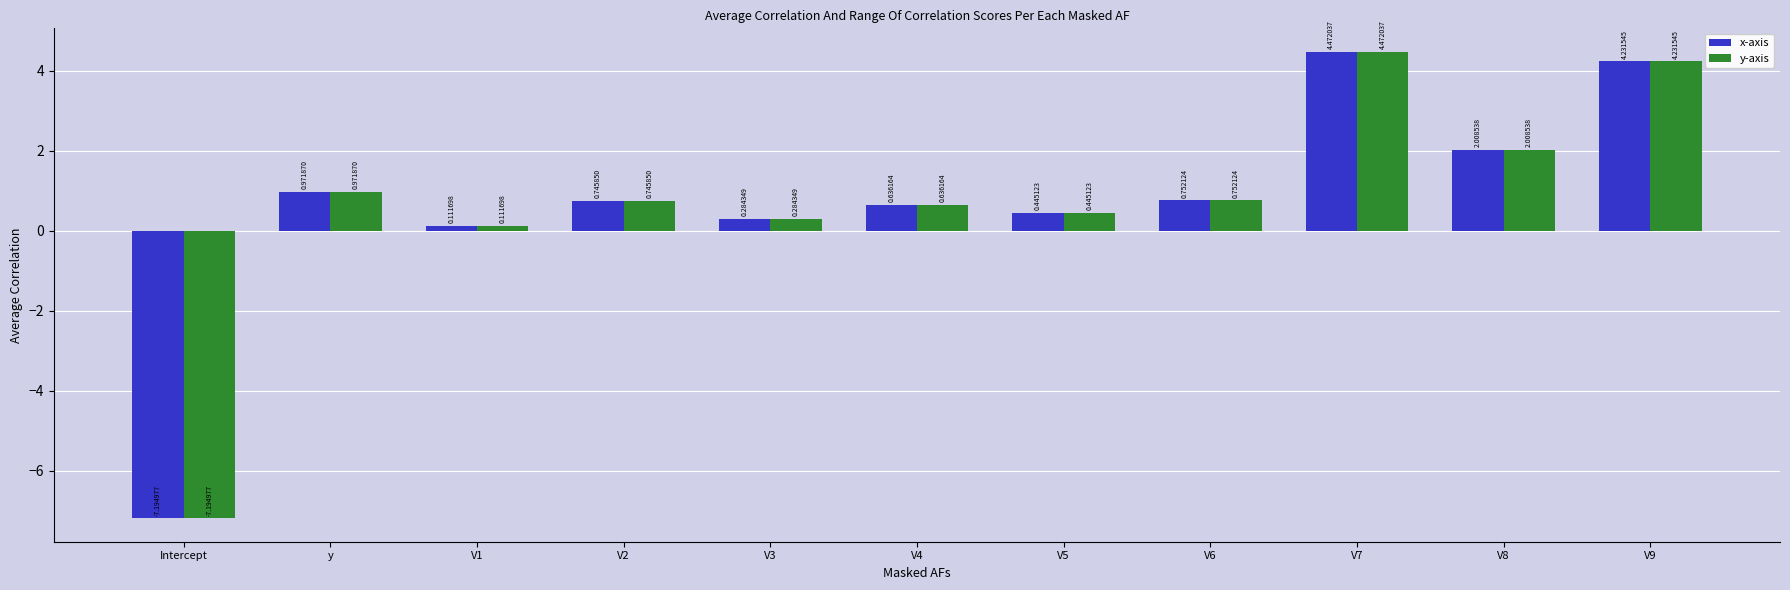

Rank the categories by x-axis value from highest to lowest.

V7, V9, V8, y, V6, V2, V4, V5, V3, V1, Intercept